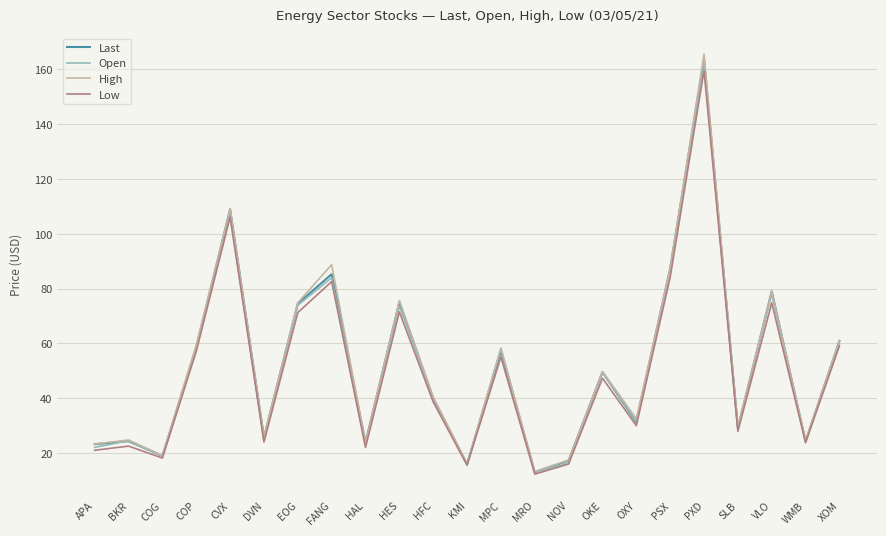

Is it true that High equals 58.3 at MPC?

True